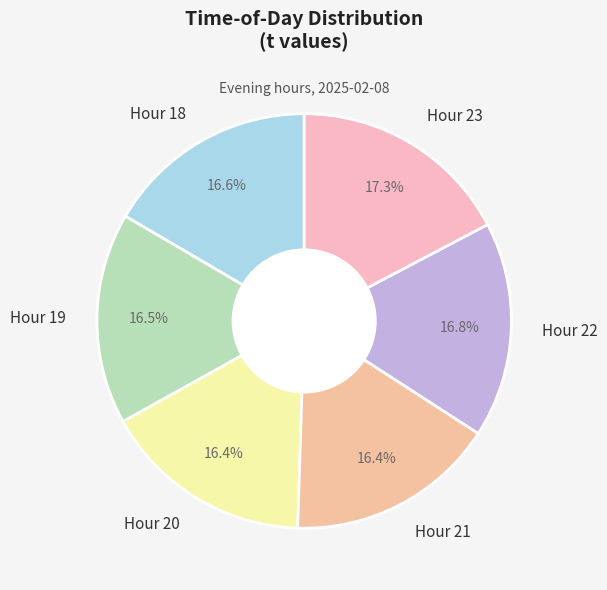

How much of the chart is everything except Hour 20?

83.6%